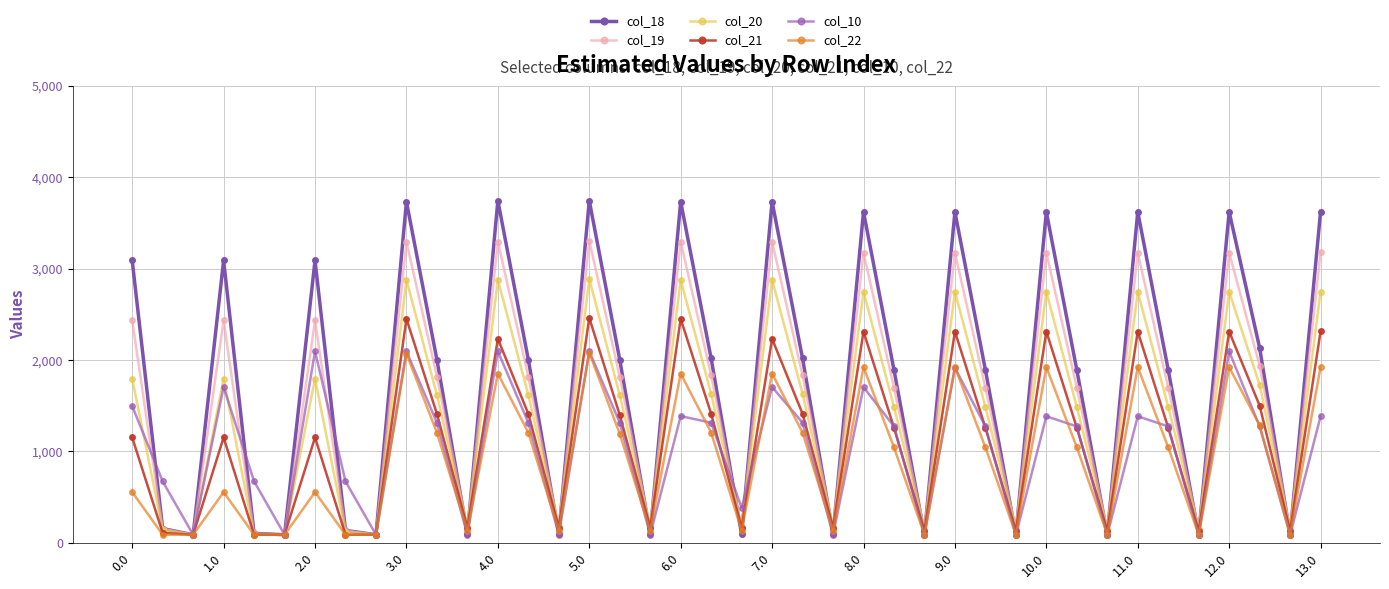

What are all the series names shown in the legend?

col_18, col_19, col_20, col_21, col_10, col_22